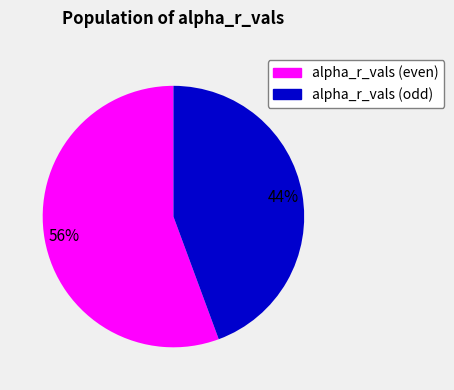

Is there any slice that represents more than half of the pie?

Yes